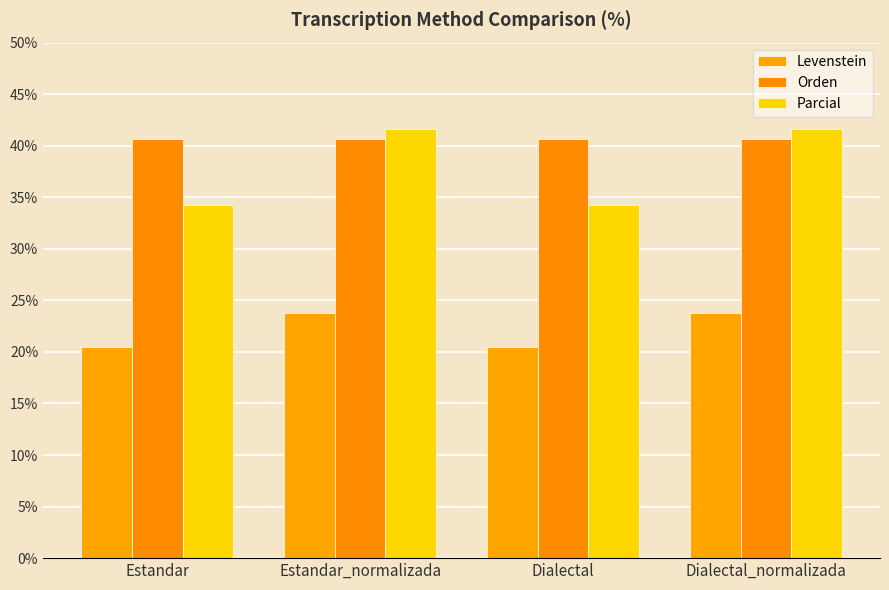

Reading right to left, extract all data points from this chart.

Levenstein: Dialectal_normalizada=23.8	Dialectal=20.5	Estandar_normalizada=23.8	Estandar=20.5
Orden: Dialectal_normalizada=40.6	Dialectal=40.6	Estandar_normalizada=40.6	Estandar=40.6
Parcial: Dialectal_normalizada=41.7	Dialectal=34.3	Estandar_normalizada=41.7	Estandar=34.3